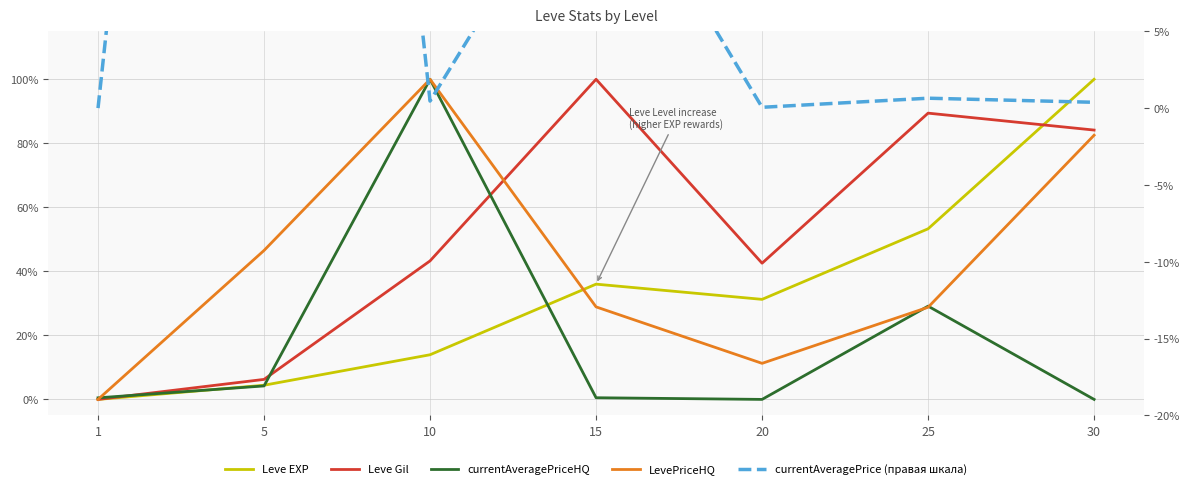

Is this an area chart (filled region under the line)?

No